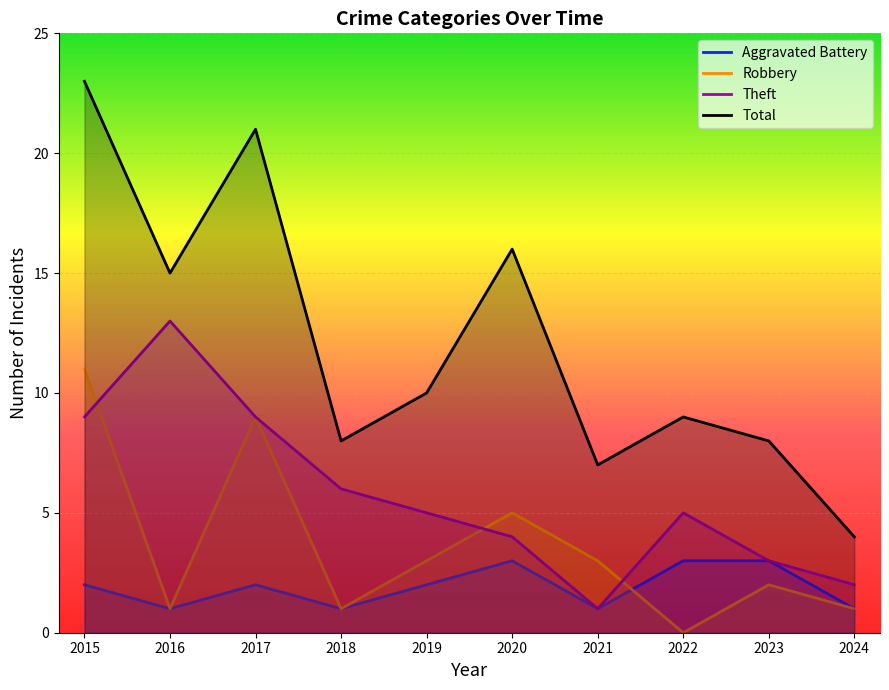

Which series has the largest range (max minus min)?

Total